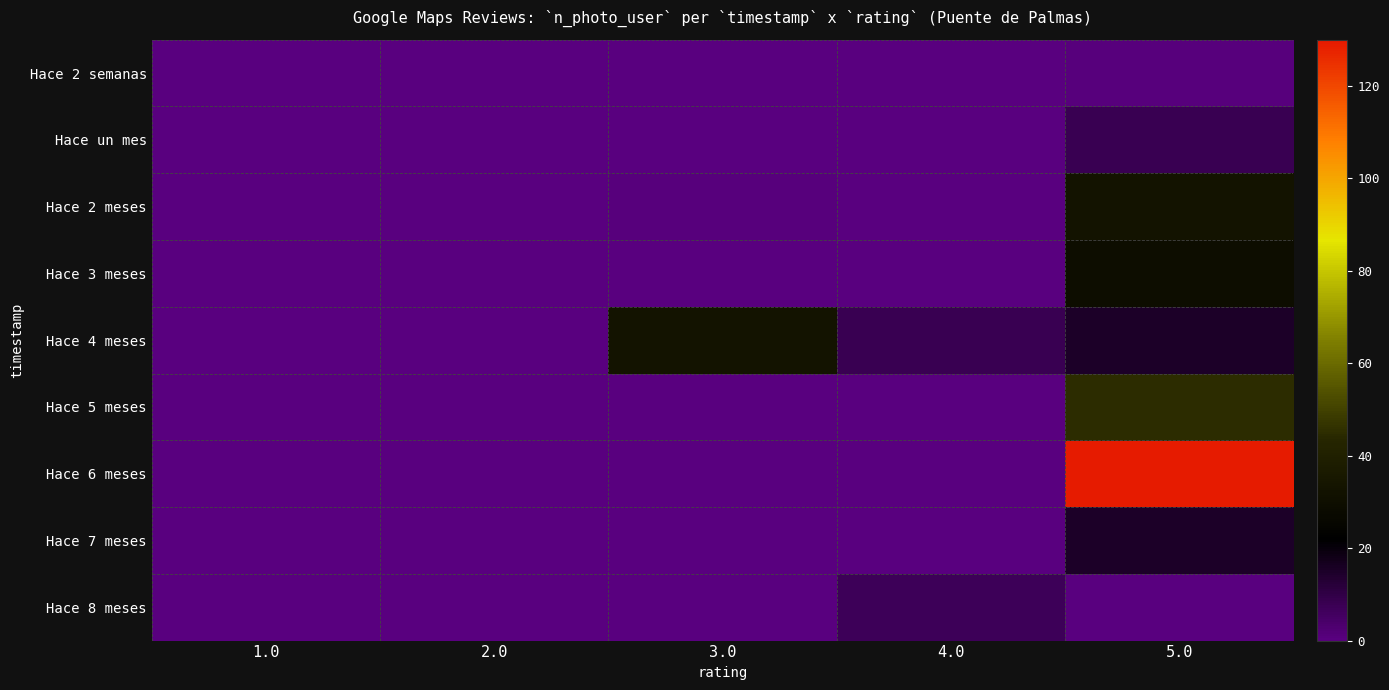

Which category has the highest value across all series?

5.0